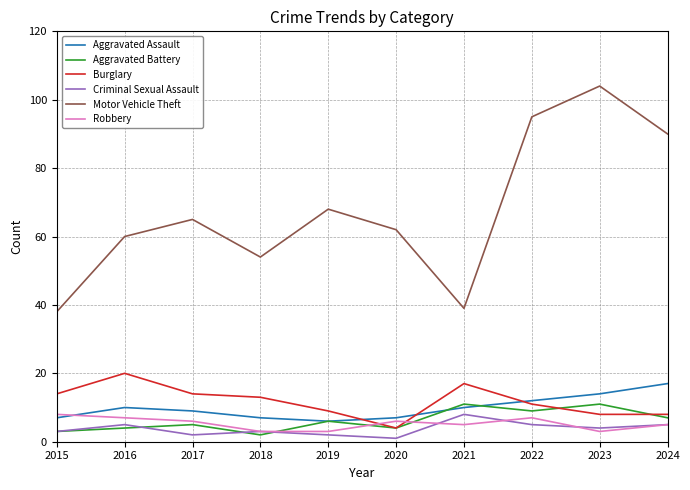

At which label does Burglary reach its minimum?

2020